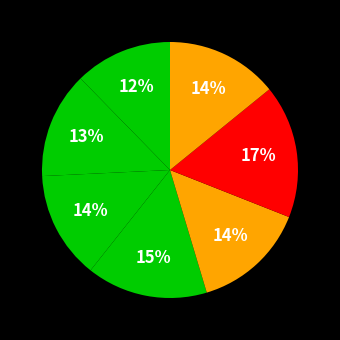

How many slices are in this pie chart?

7